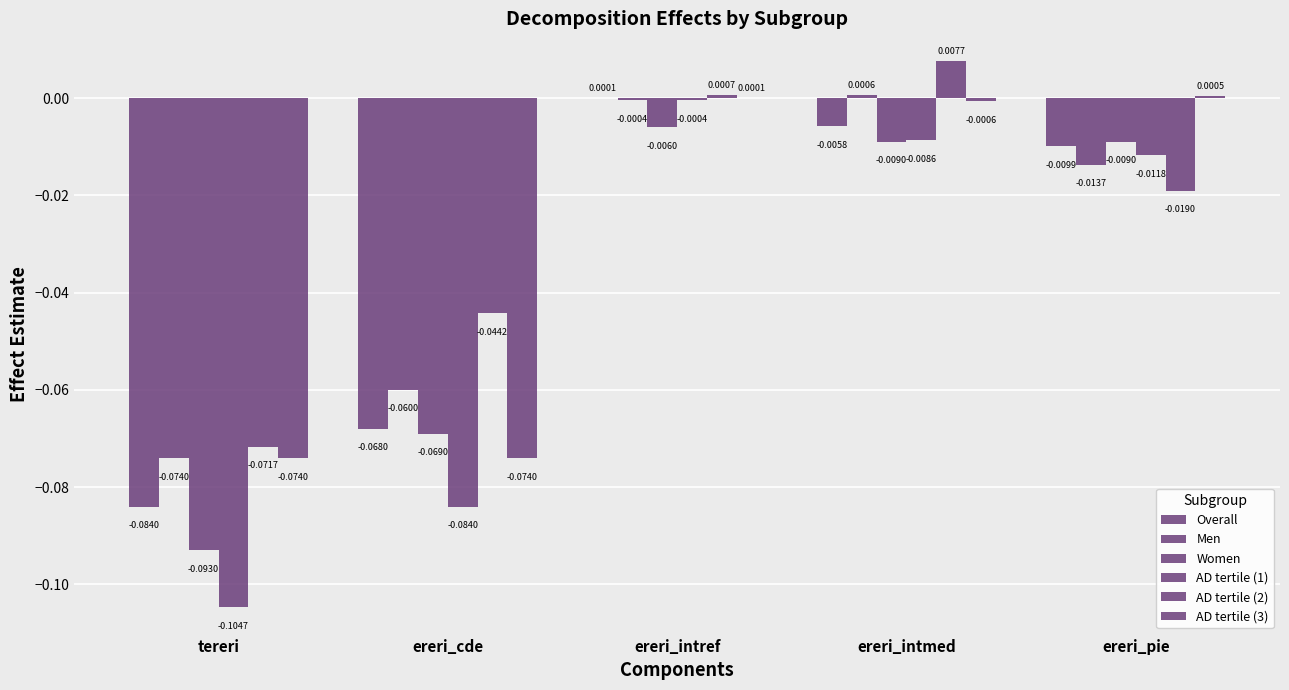

Which category has the lowest value in the AD tertile (1) series?

tereri